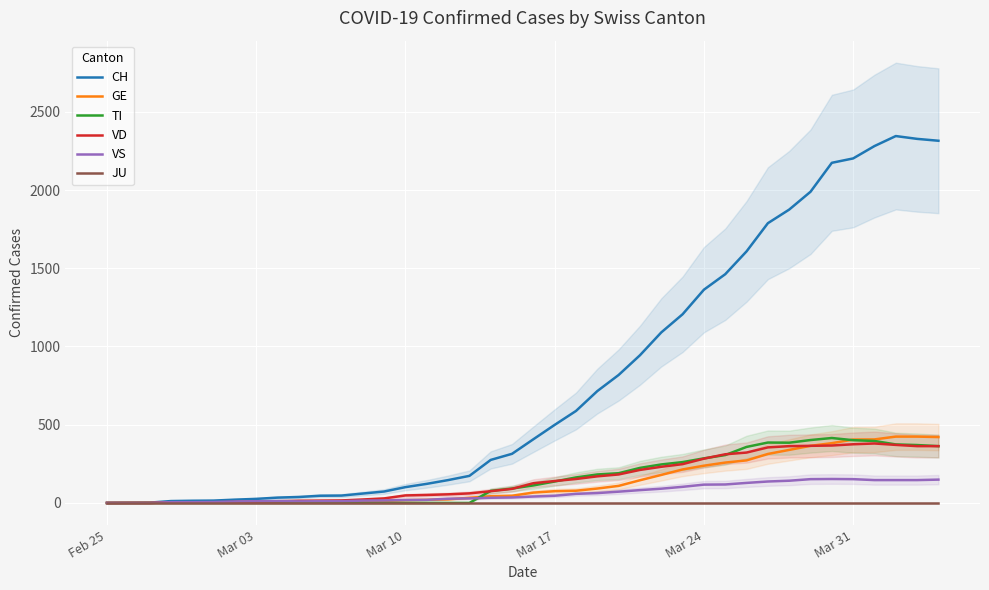

At how many categories does at least one series exceed 1882?

7